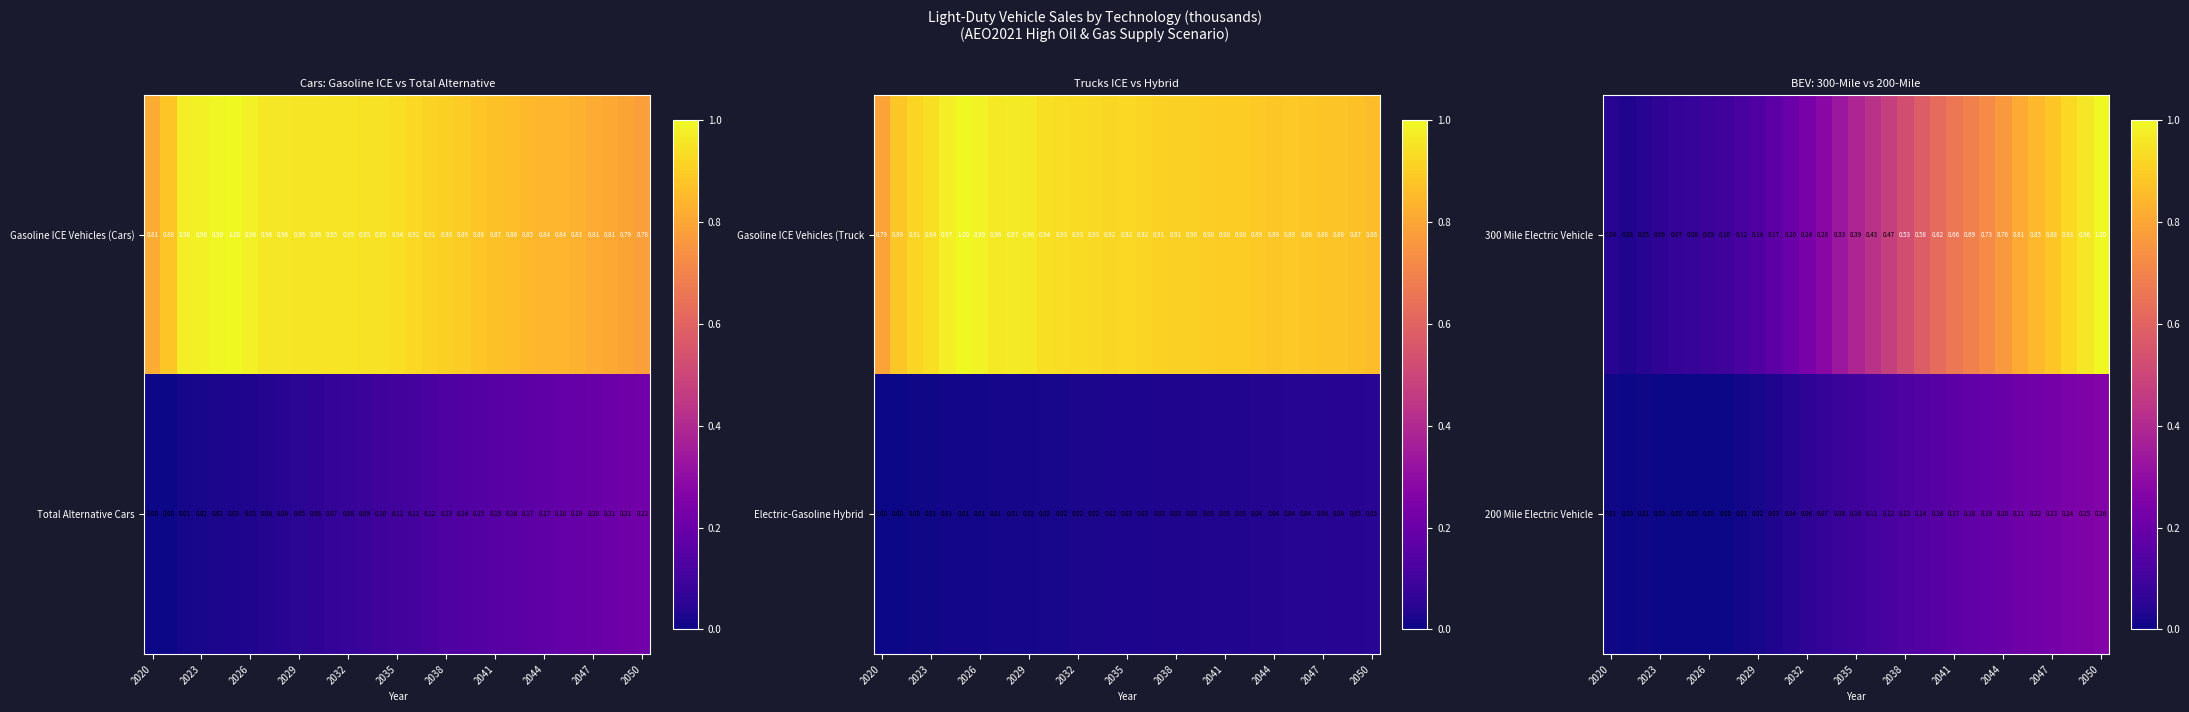

The 200 Mile Electric Vehicle series shows 0.3 at 2050. True or false?

True